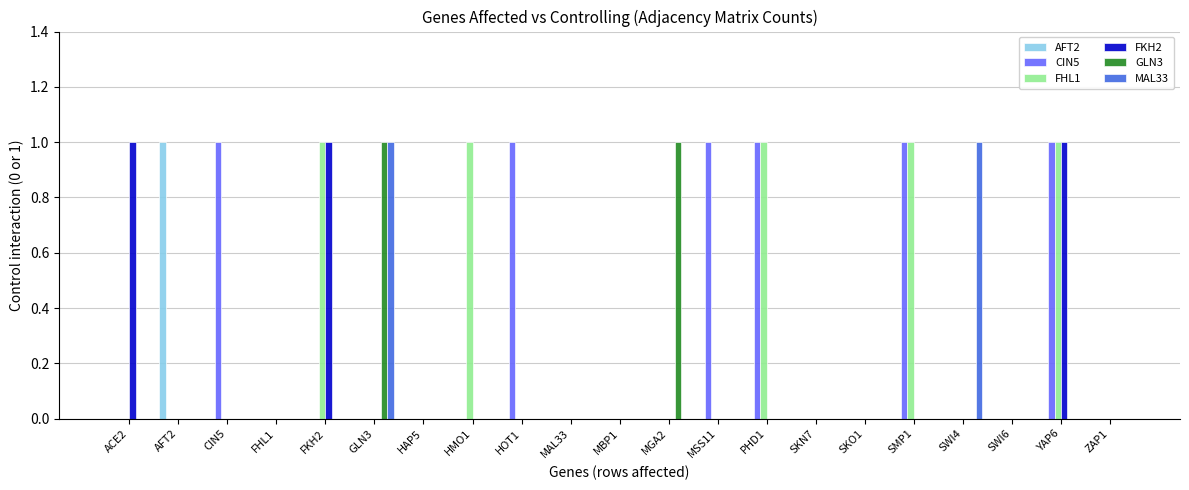

Is it true that AFT2 equals 1 at MBP1?

False